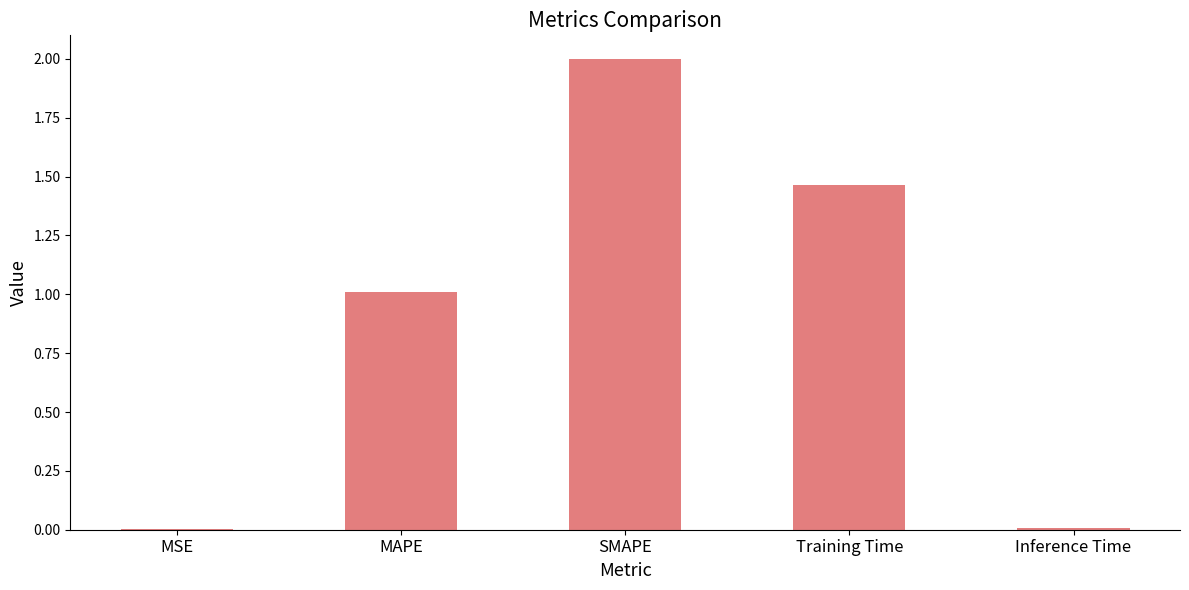

Is it true that the value at MAPE is 0.5?

False